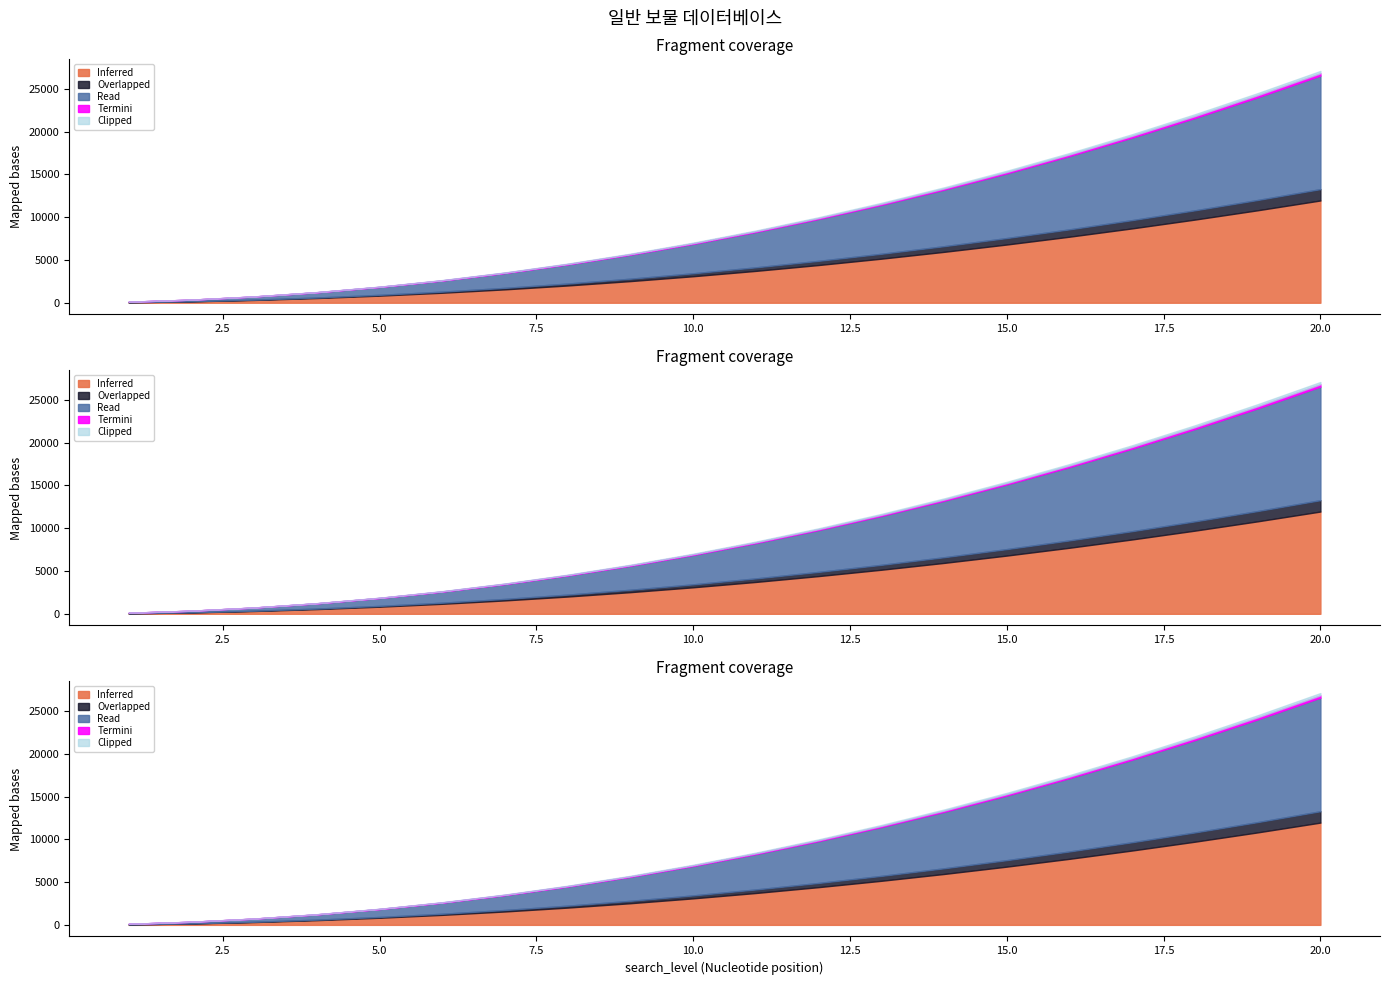

Rank the categories by value from lowest to highest.

1, 2, 3, 4, 5, 6, 7, 8, 9, 10, 11, 12, 13, 14, 15, 16, 17, 18, 19, 20